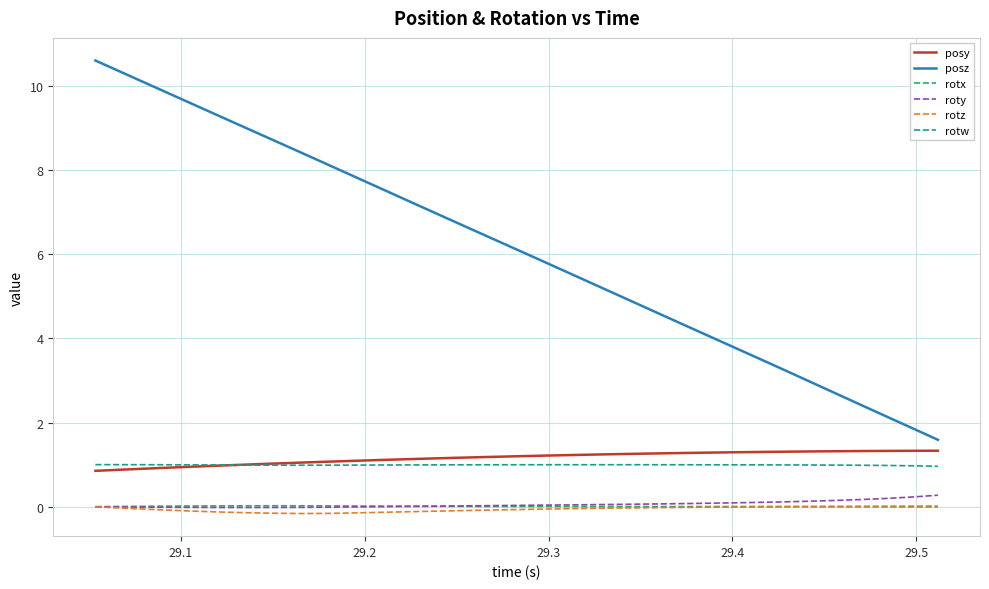

Which series has the largest range (max minus min)?

posz